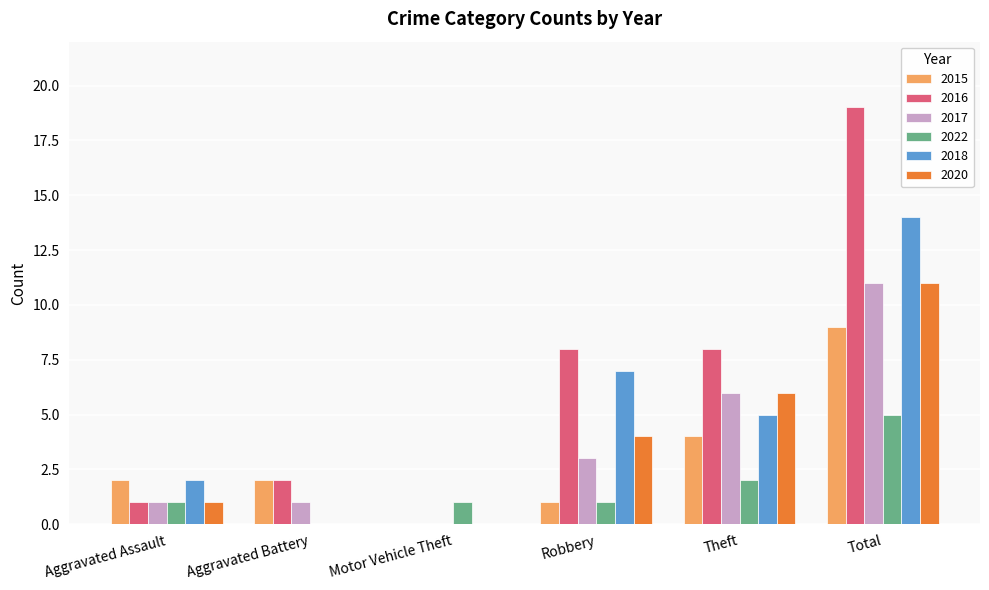

What is the maximum value for 2020?

11